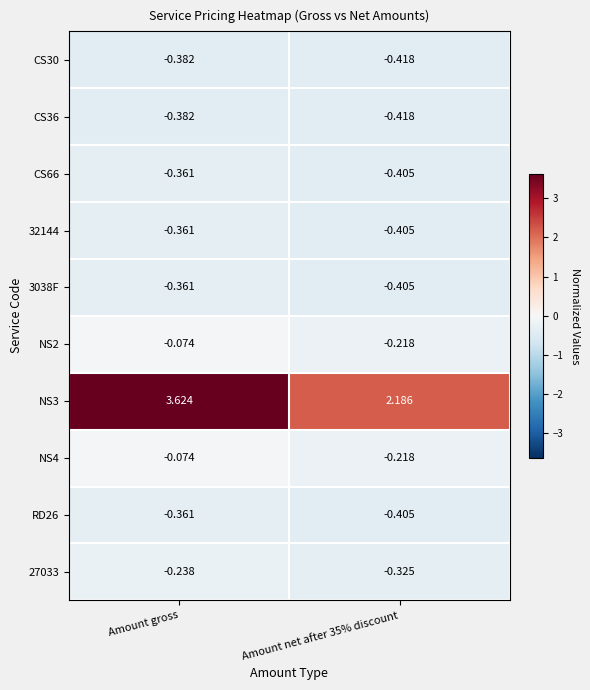

Is the value of 32144 at Amount net after 35% discount greater than the value of RD26 at Amount gross?

No